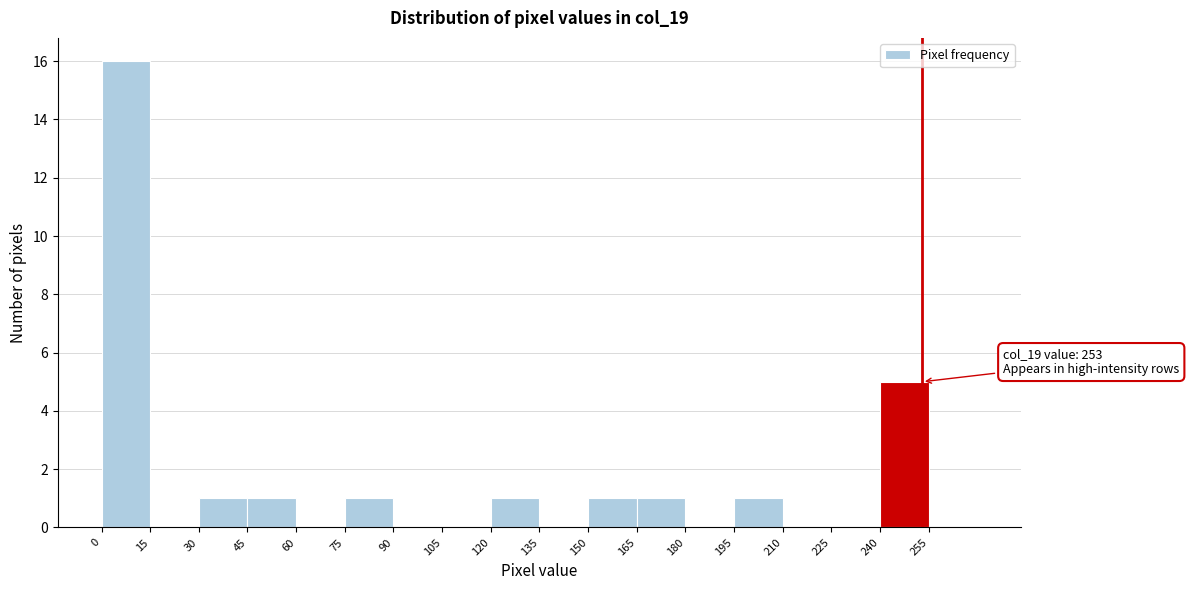

Over which range of the x-axis is the bar tallest?

0 to 15